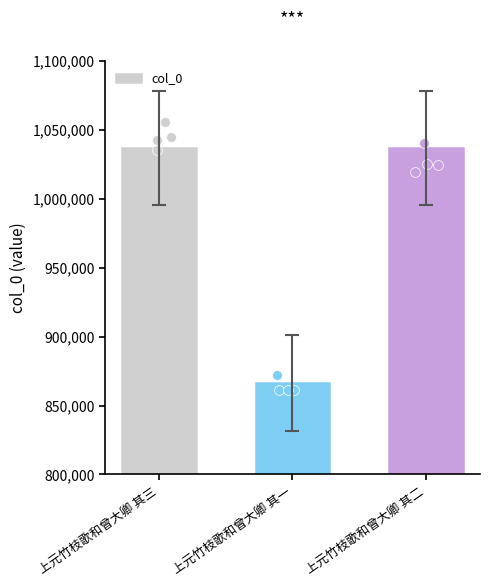

Which has a higher value, 上元竹枝歌和曾大卿 其一 or 上元竹枝歌和曾大卿 其二?

上元竹枝歌和曾大卿 其二